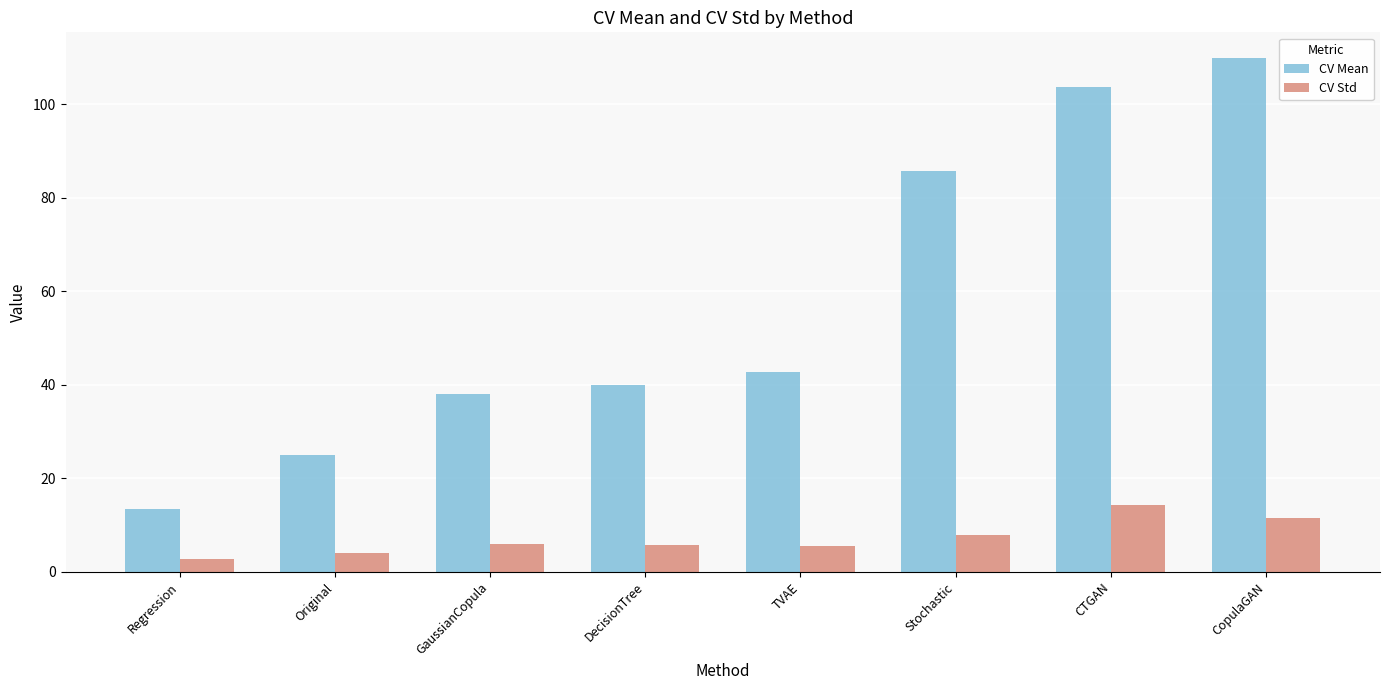

At how many categories does at least one series exceed 60?

3